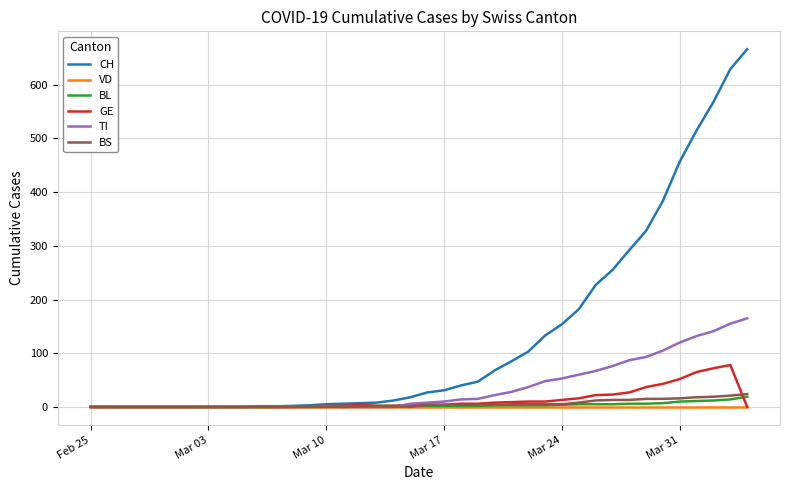

Which series has the largest range (max minus min)?

CH